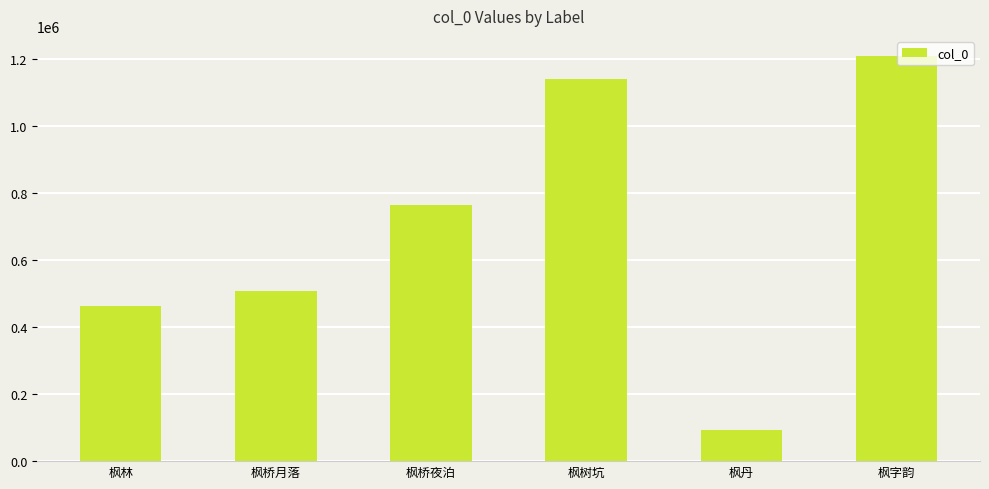

At which label is the value closest to 651390?

枫桥夜泊